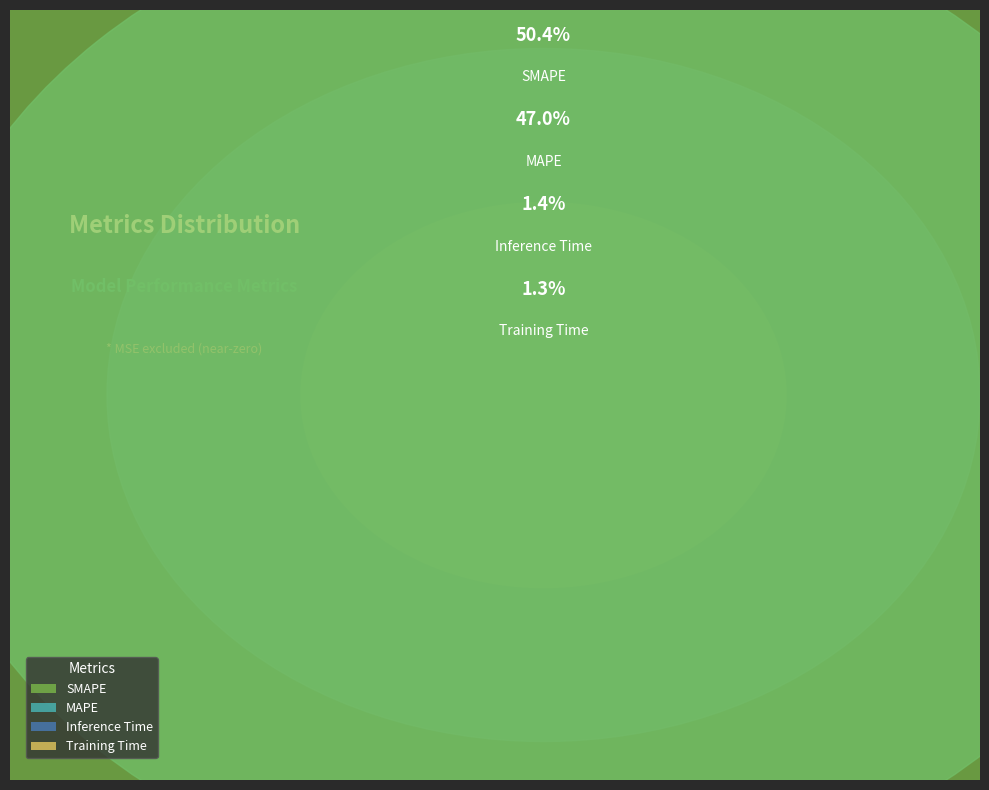

Does SMAPE represent more than half of the total?

Yes